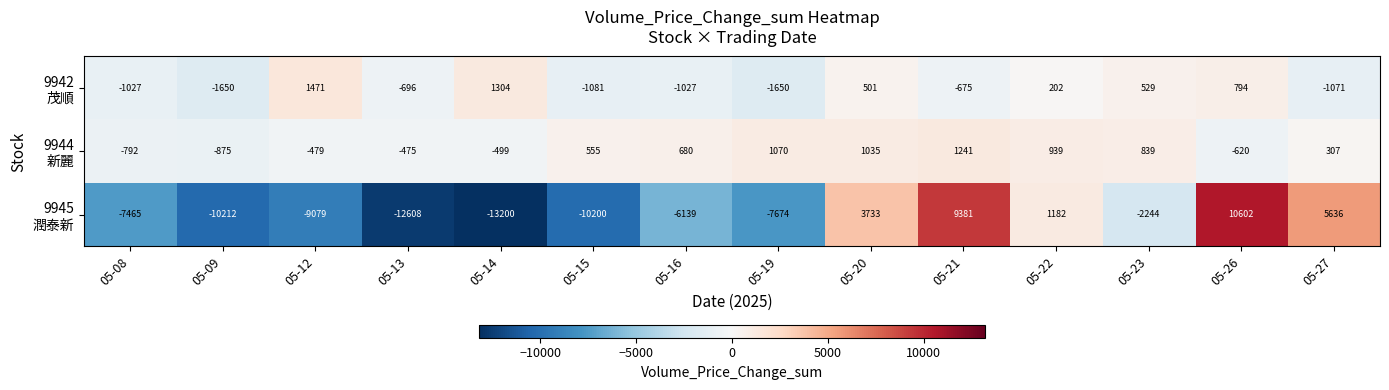

Count the number of categories in the chart.

14